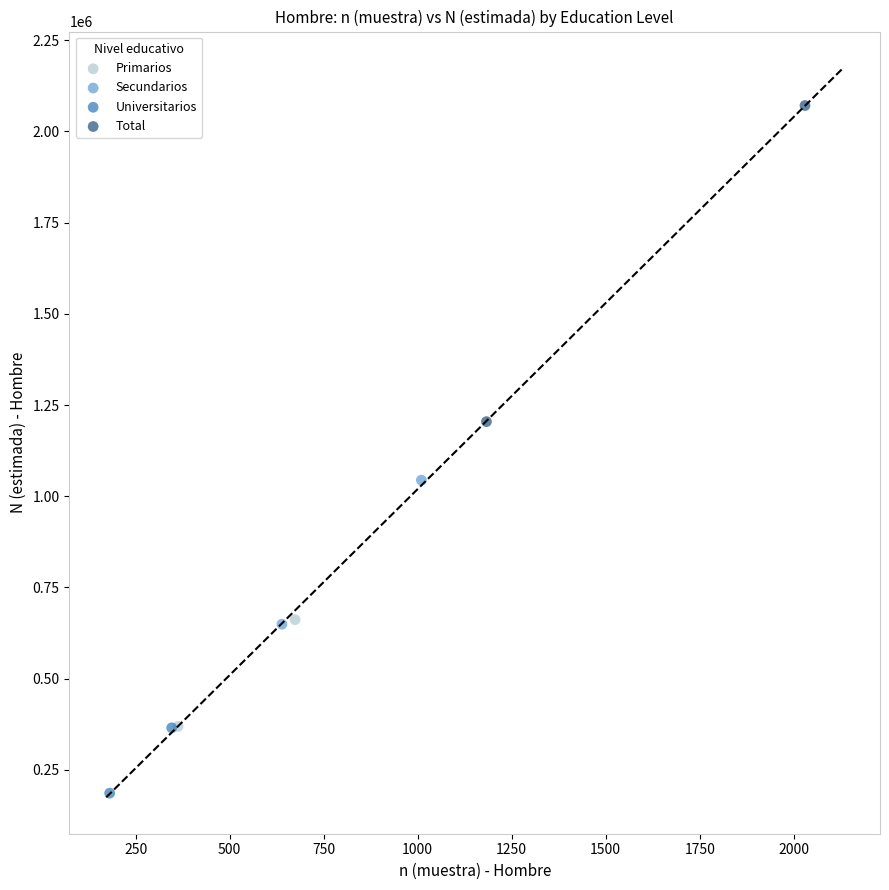

What are all the series names shown in the legend?

Primarios, Secundarios, Universitarios, Total